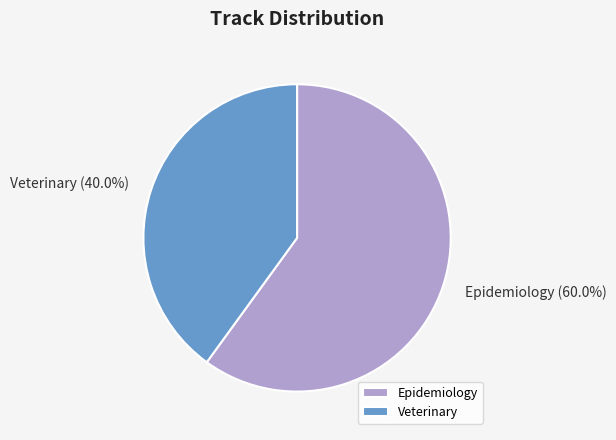

What is the ratio of the value at Epidemiology to the value at Veterinary?

1.5